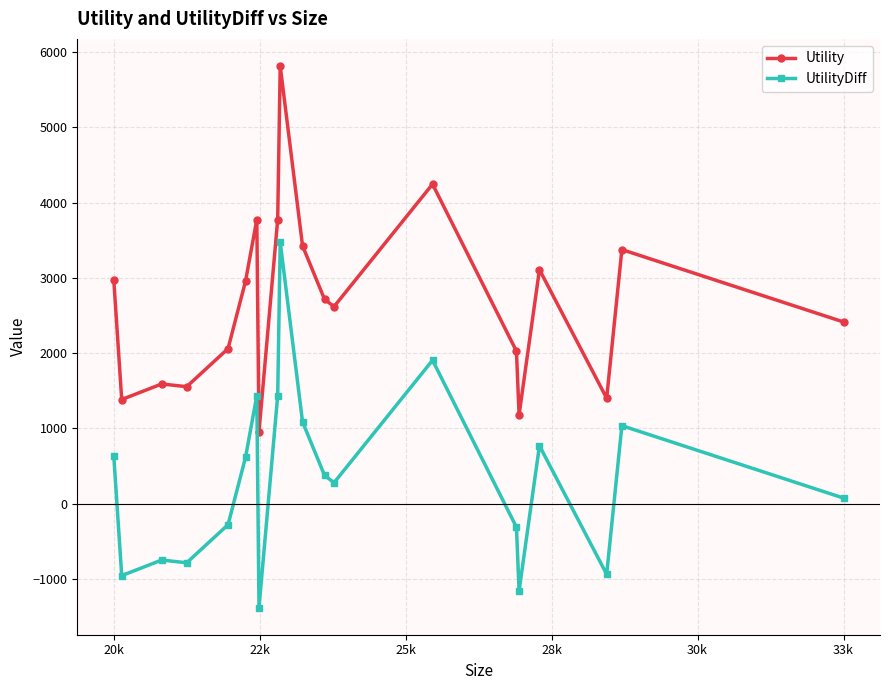

What is the sum of all Utility values?

53368.4